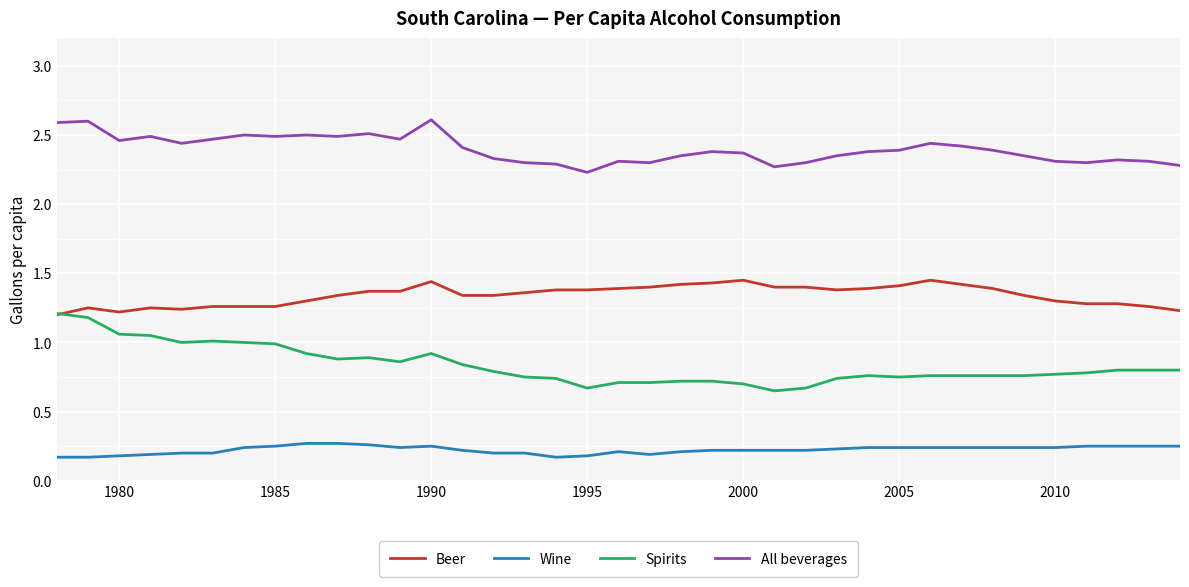

True or false: Wine and All beverages intersect in this chart.

False